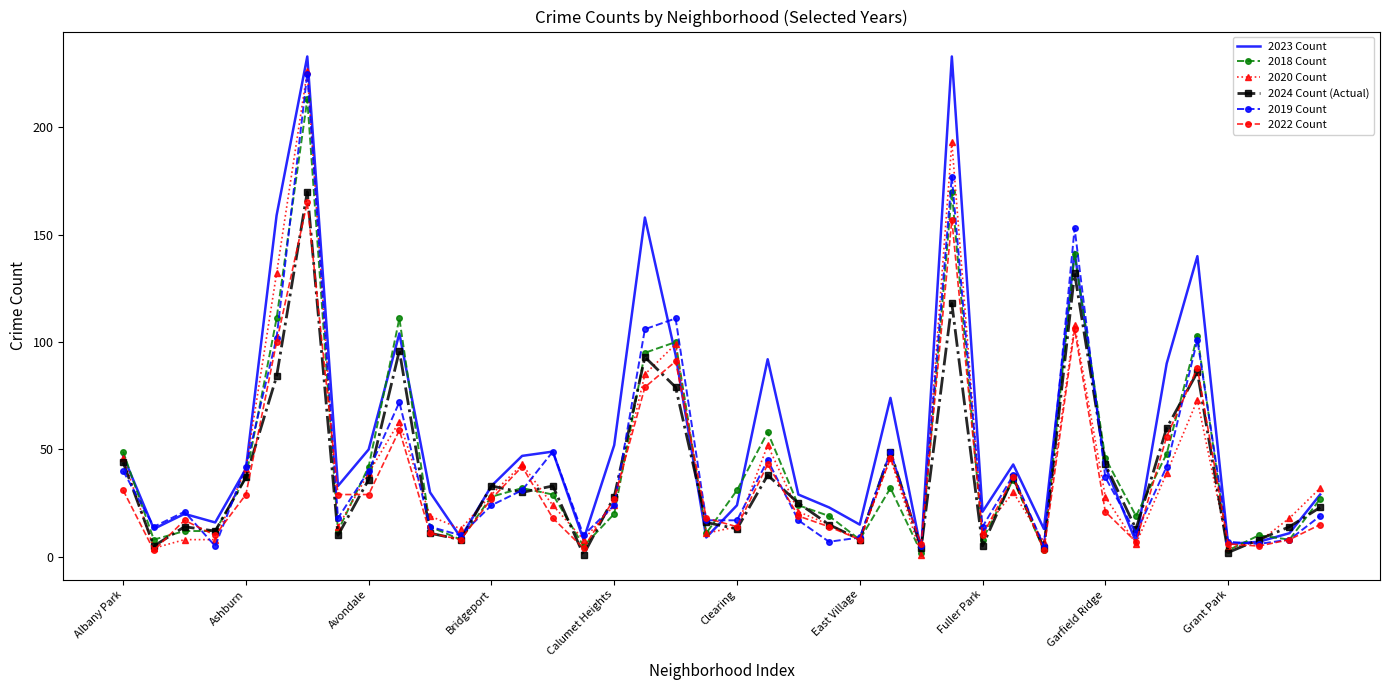

What is the maximum value shown in the chart?

233